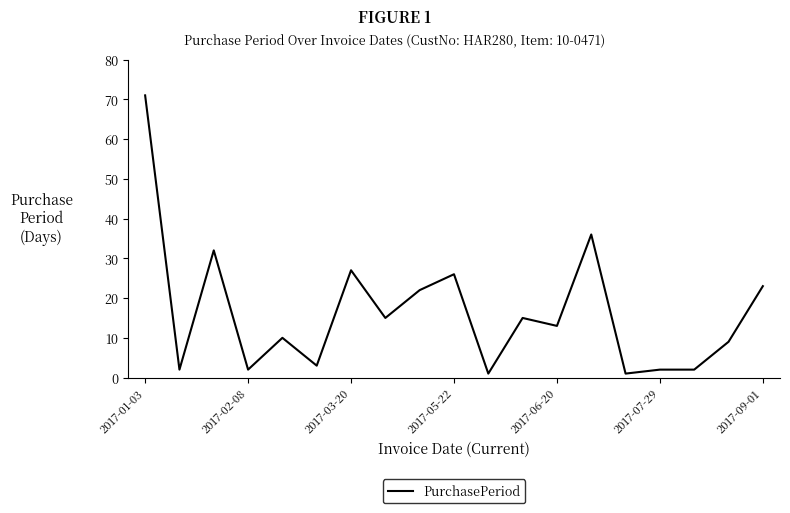

How many lines are shown in the chart?

1